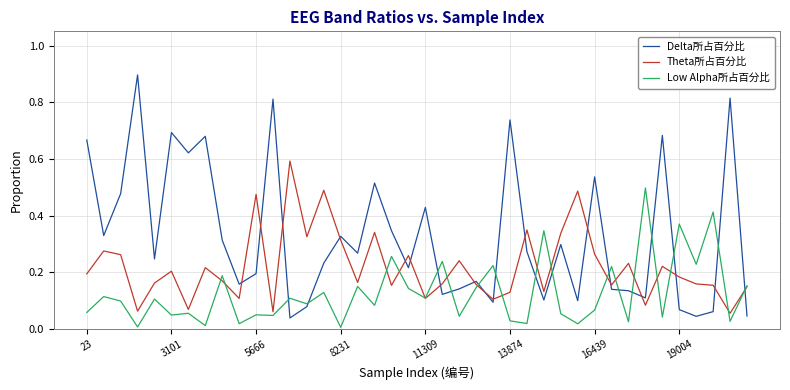

What is the greatest value displayed?

0.9